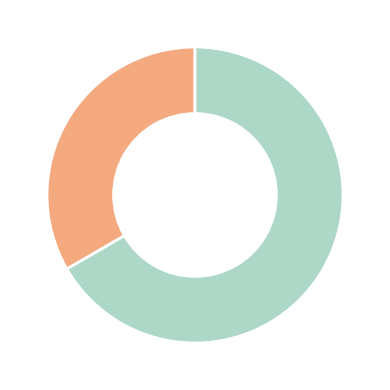

Is there any slice that represents more than half of the pie?

Yes